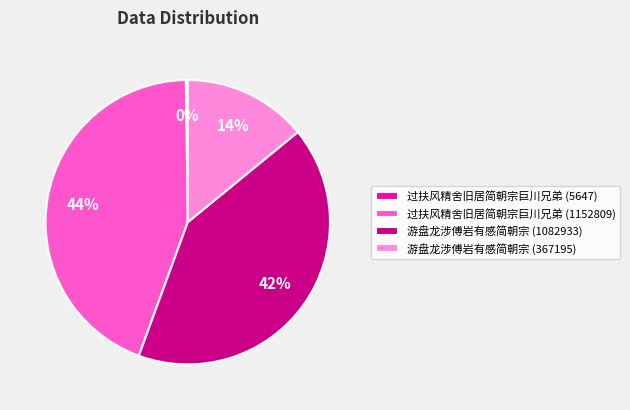

Is it true that 游盘龙涉傅岩有感简朝宗 (1082933) is 42% of the pie?

True